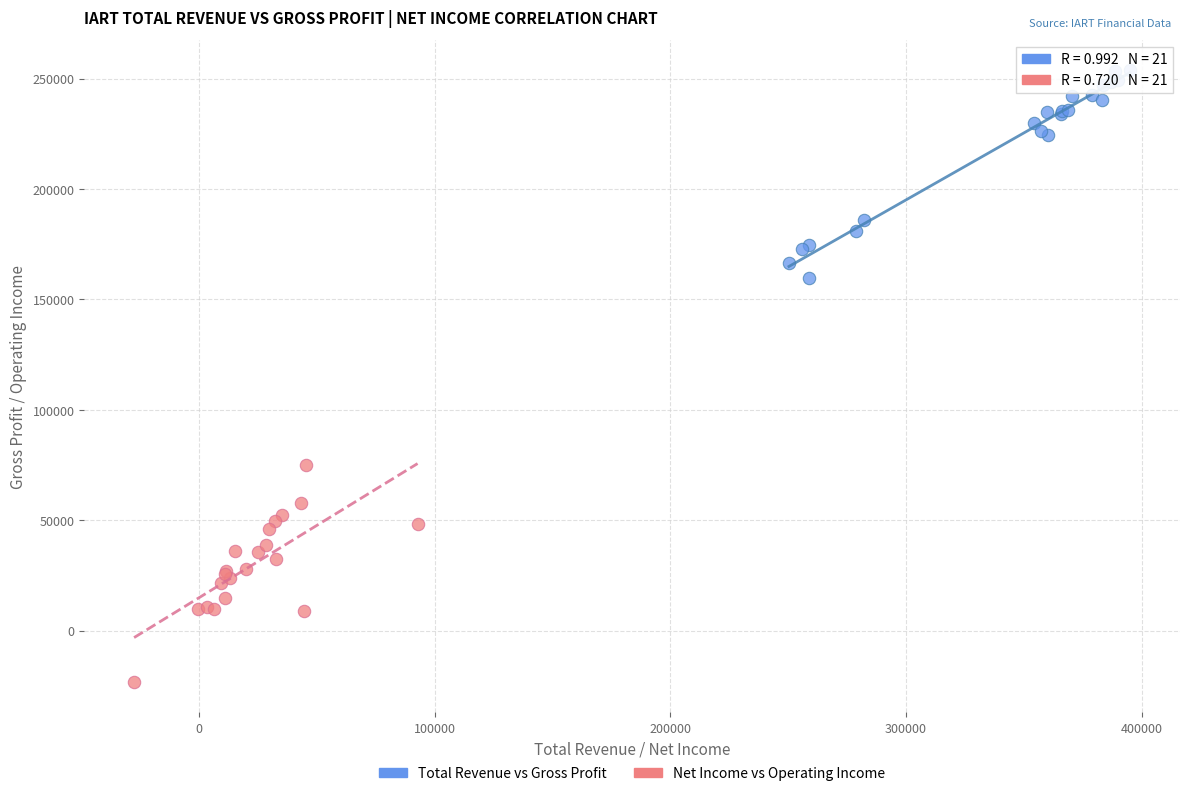

What are all the series names shown in the legend?

Total Revenue vs Gross Profit, Net Income vs Operating Income